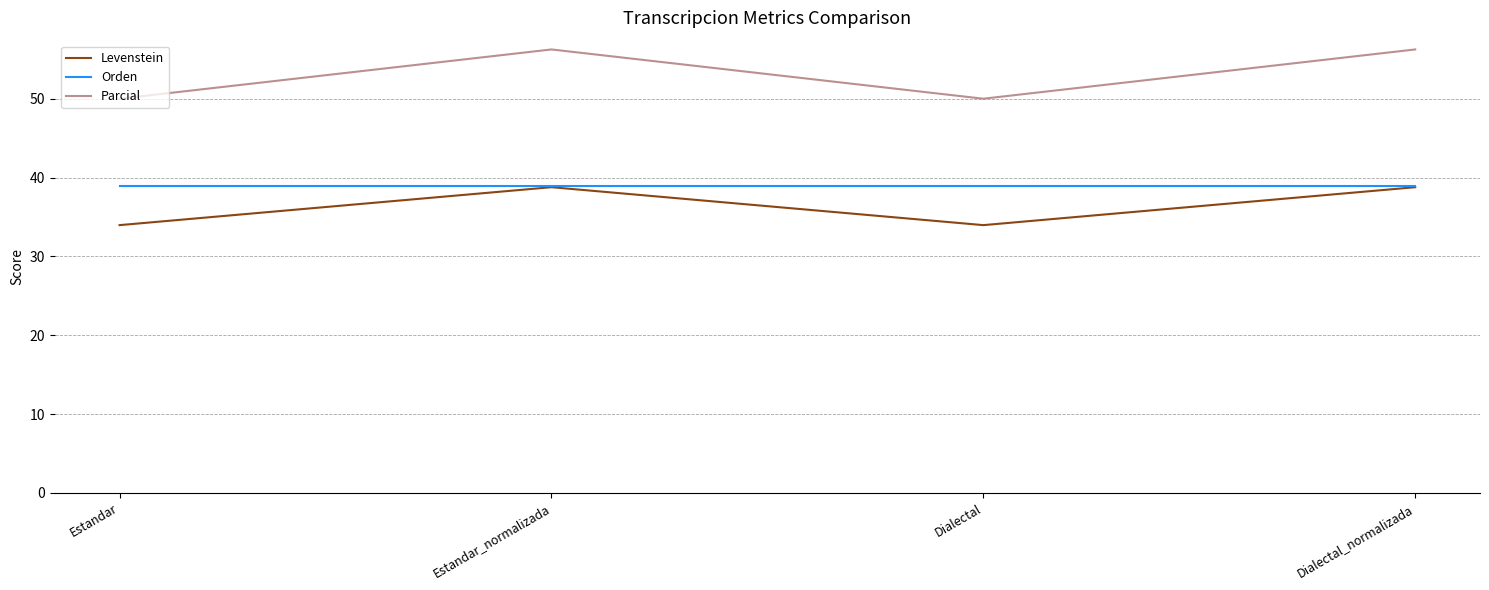

True or false: Orden and Parcial cross at least once.

False